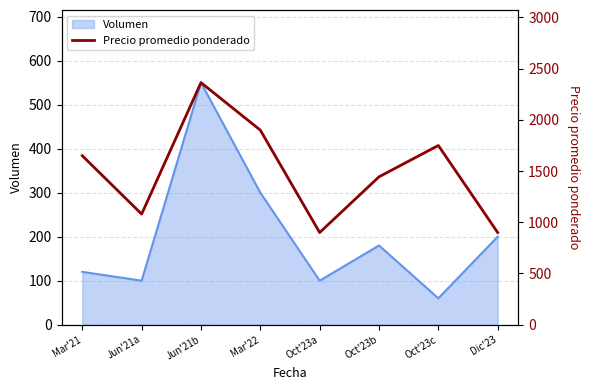

Reading left to right, extract all data points from this chart.

Mar'21=1650	Jun'21a=1080	Jun'21b=2364	Mar'22=1900	Oct'23a=900	Oct'23b=1444	Oct'23c=1750	Dic'23=900